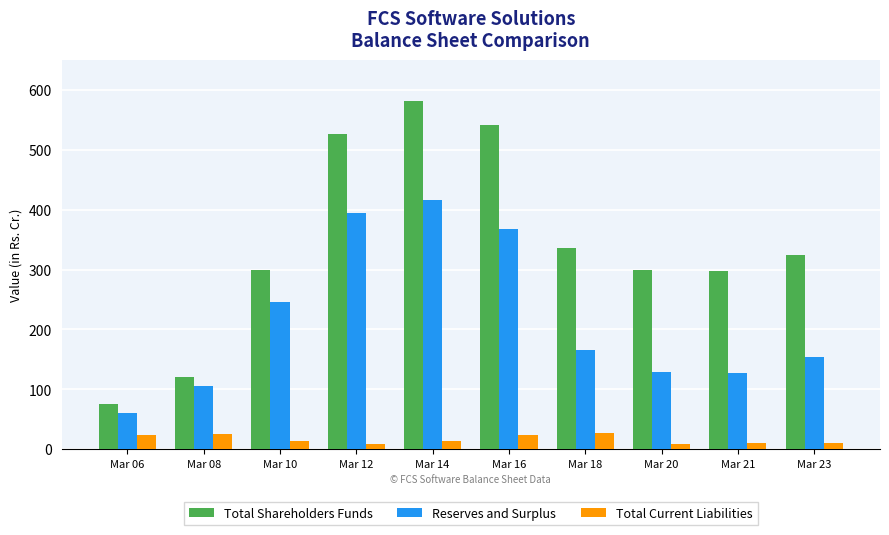

What is the difference between the maximum and second lowest values in the Total Shareholders Funds series?

461.0